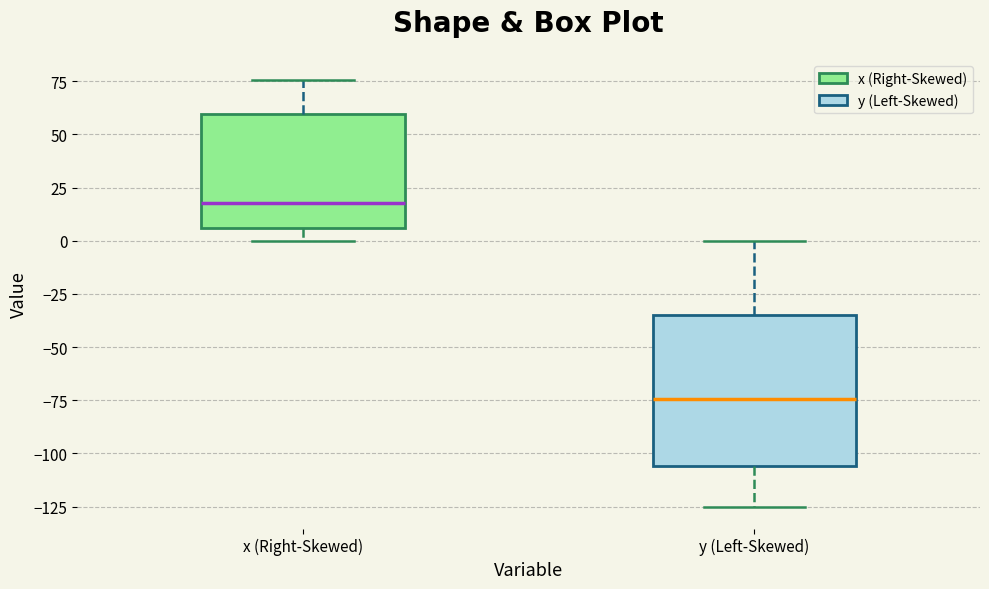

Reading left to right, transcribe this box plot: for each box, give where its median line is, the range the box spans, and where its two whiskers end, as read against the y-axis. The values are not printed on the chart, so give them approximately, as read against the axis.

x (Right-Skewed): median 20, box 5 to 60, whiskers 0 to 75
y (Left-Skewed): median -75, box -105 to -35, whiskers -125 to 0